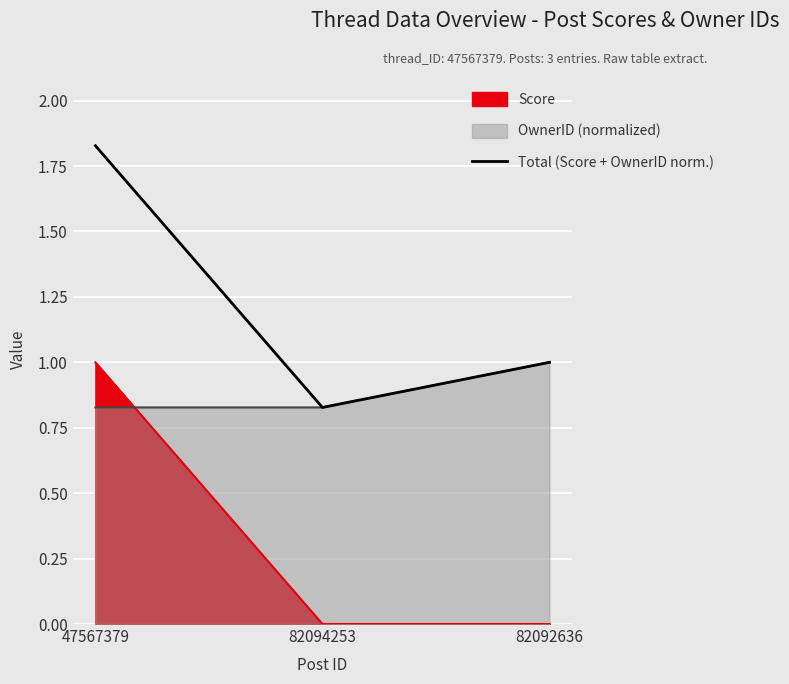

Which label corresponds to the smallest value in the chart?

82094253